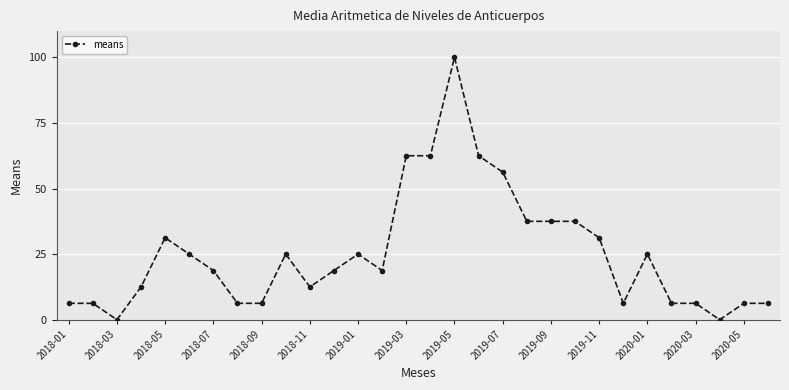

What is the greatest value displayed?

100.0